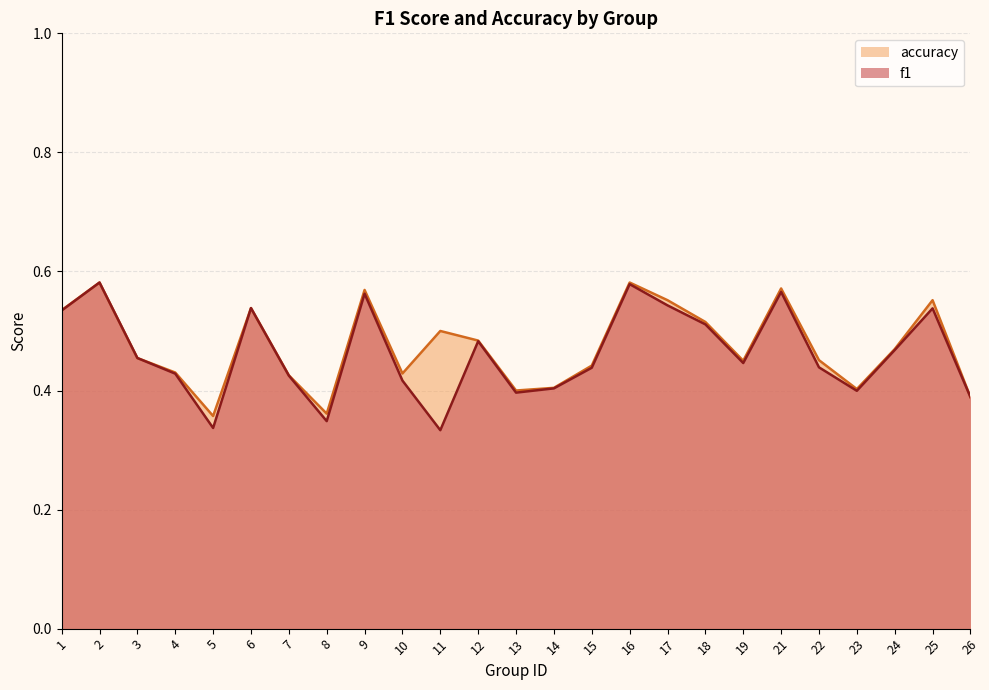

At which category does f1 reach its first local peak?

2